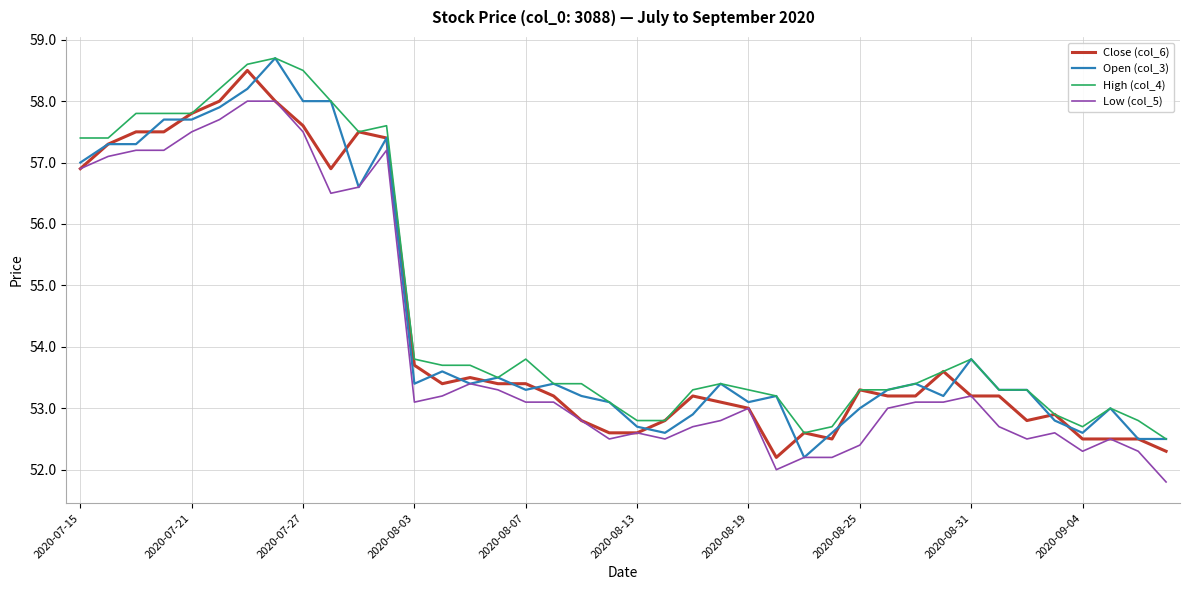

What is the greatest value displayed?

58.7